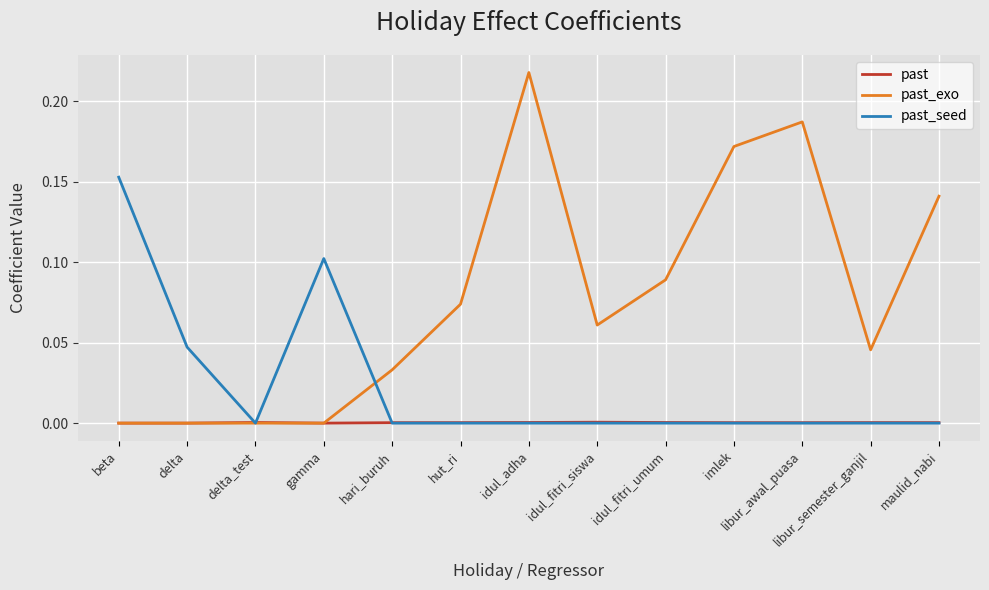

What position from the left is delta?

2